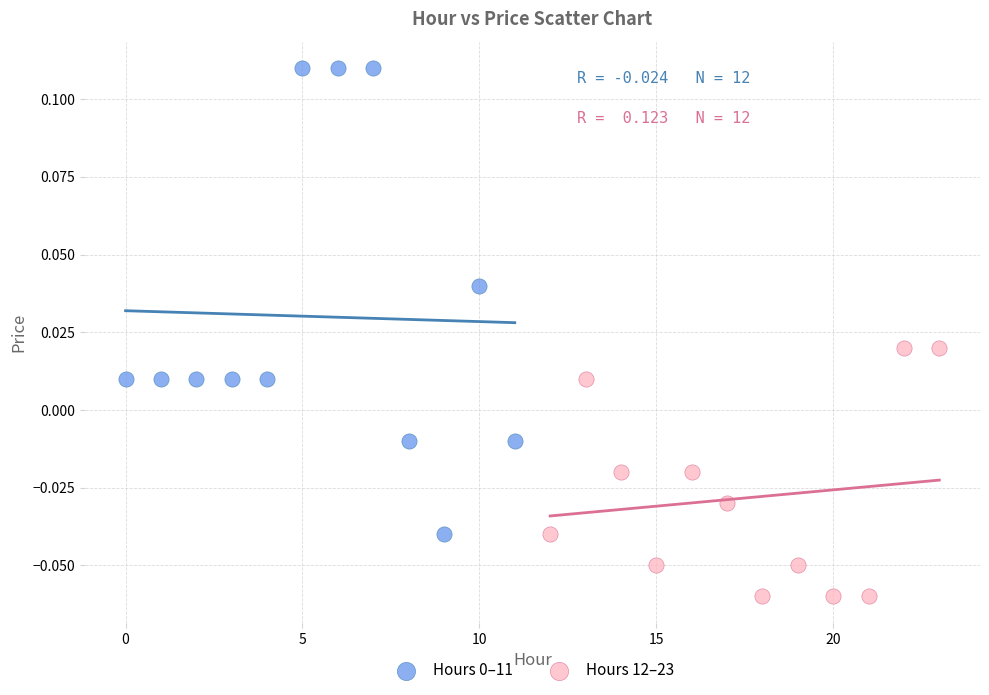

Which series contains the lowest Y value?

Hours 12–23